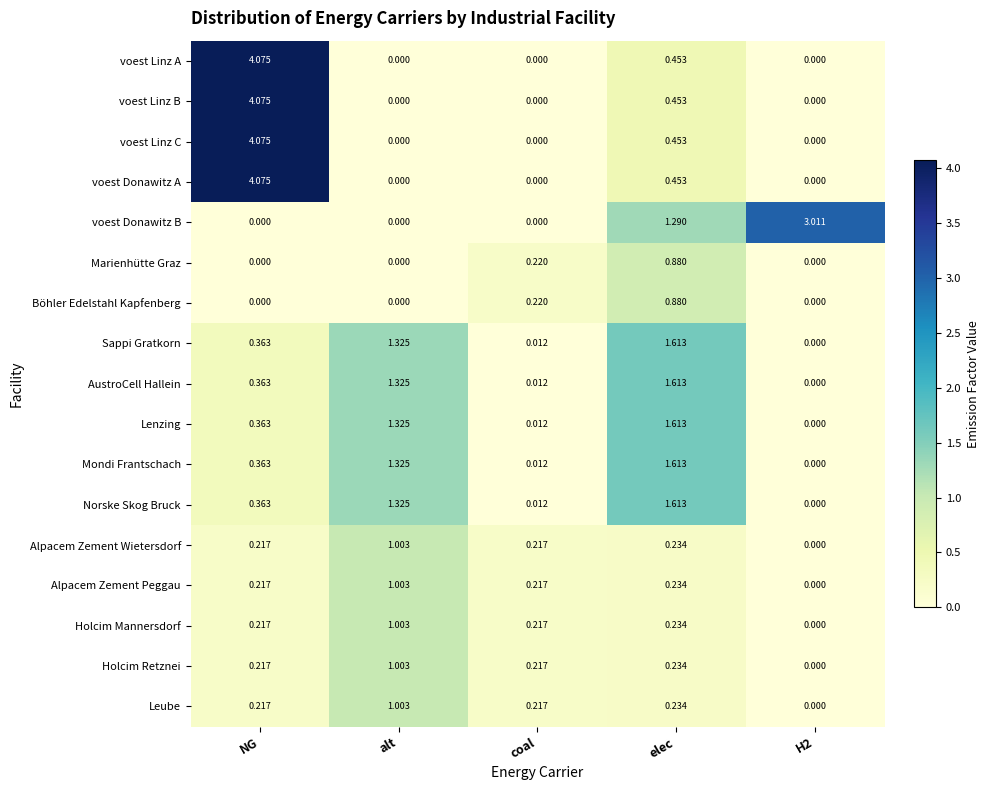

At which category does the chart reach its peak across all series?

NG